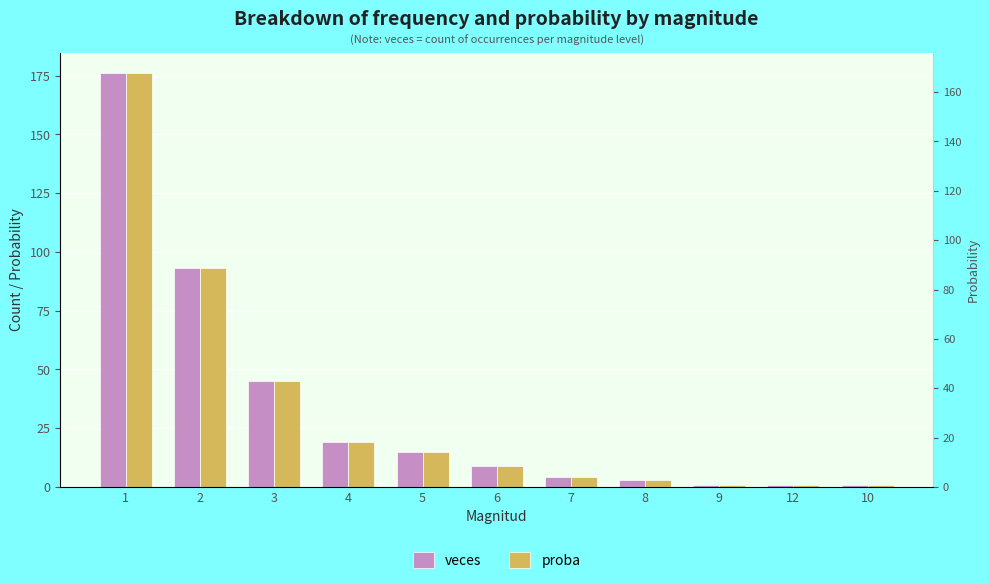

At which category is the sum across all series the highest?

1